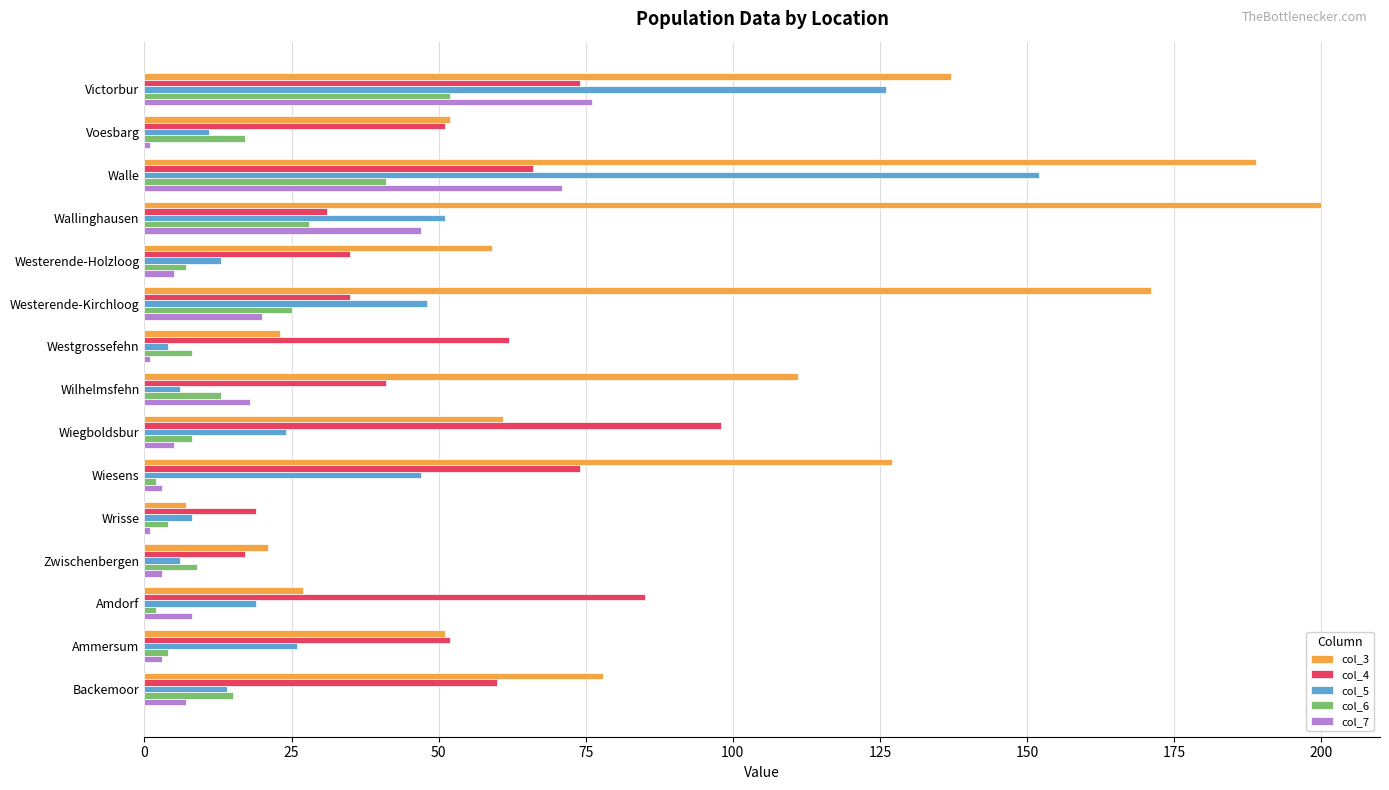

The col_7 series shows 18 at Walle. True or false?

False